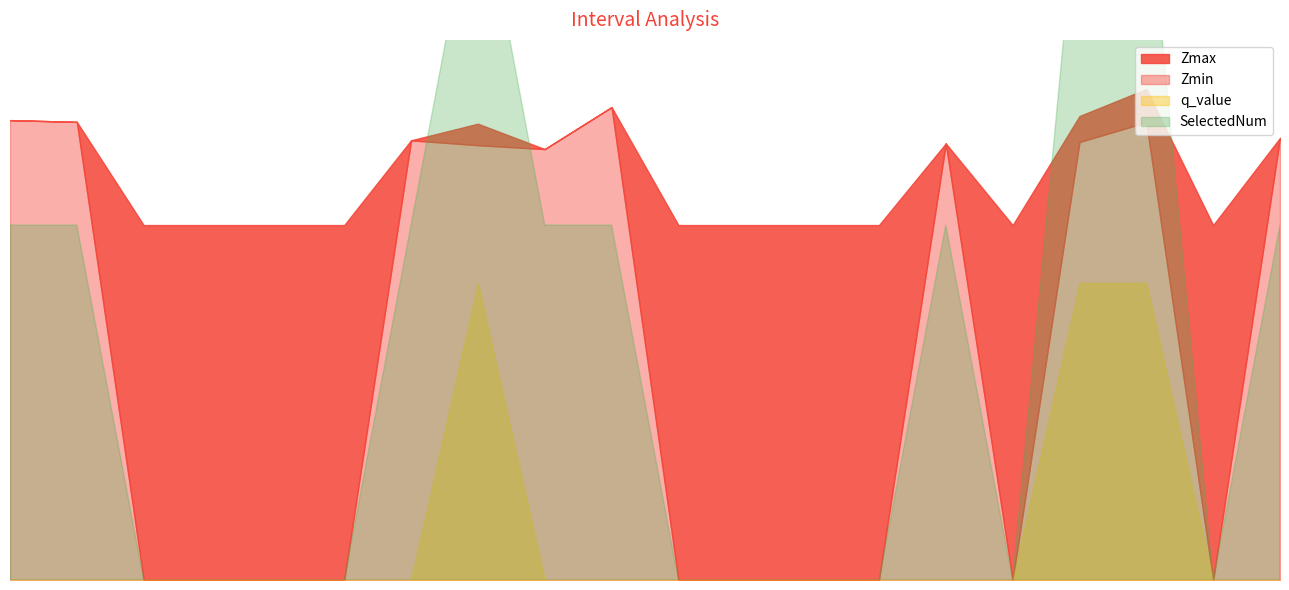

In Zmax, how many points are lower than both neighbors (excluding endpoints)?

3